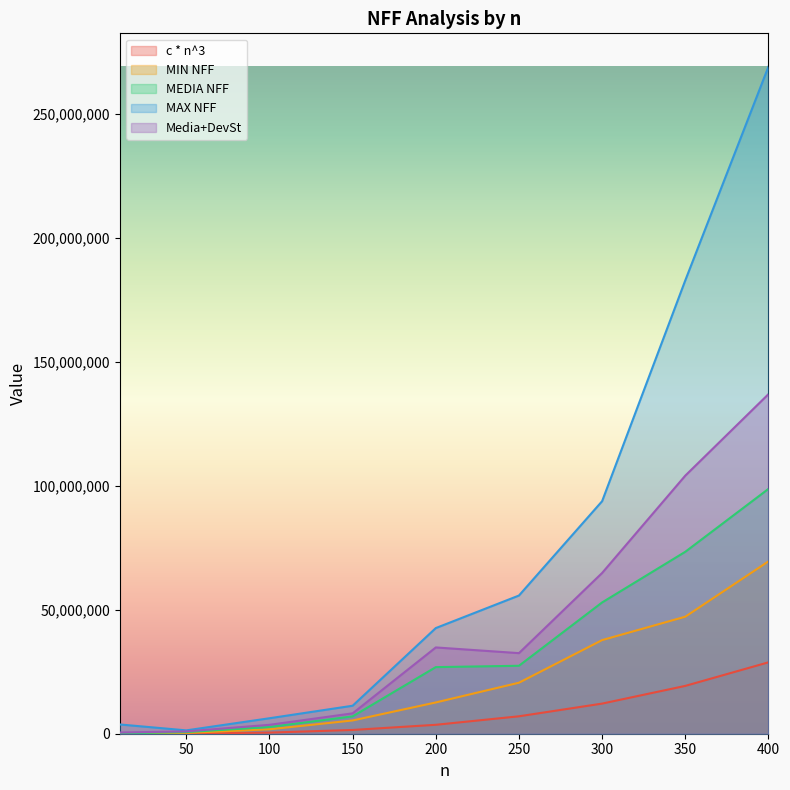

At which label does Media+DevSt reach its minimum?

10